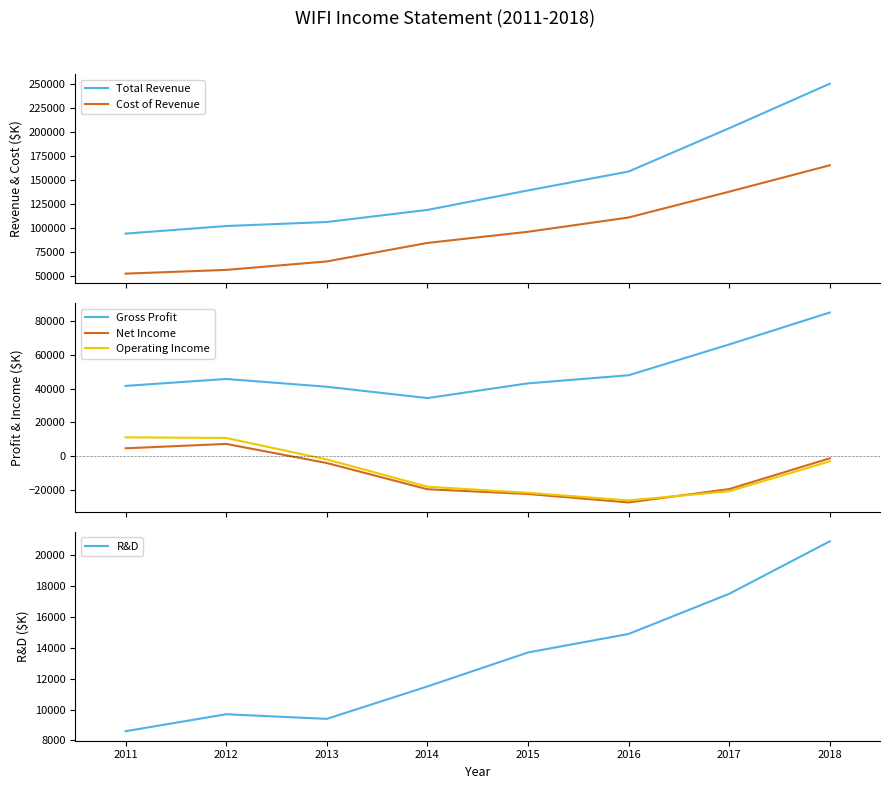

True or false: Gross Profit has more than 2 points higher than both neighbors.

False